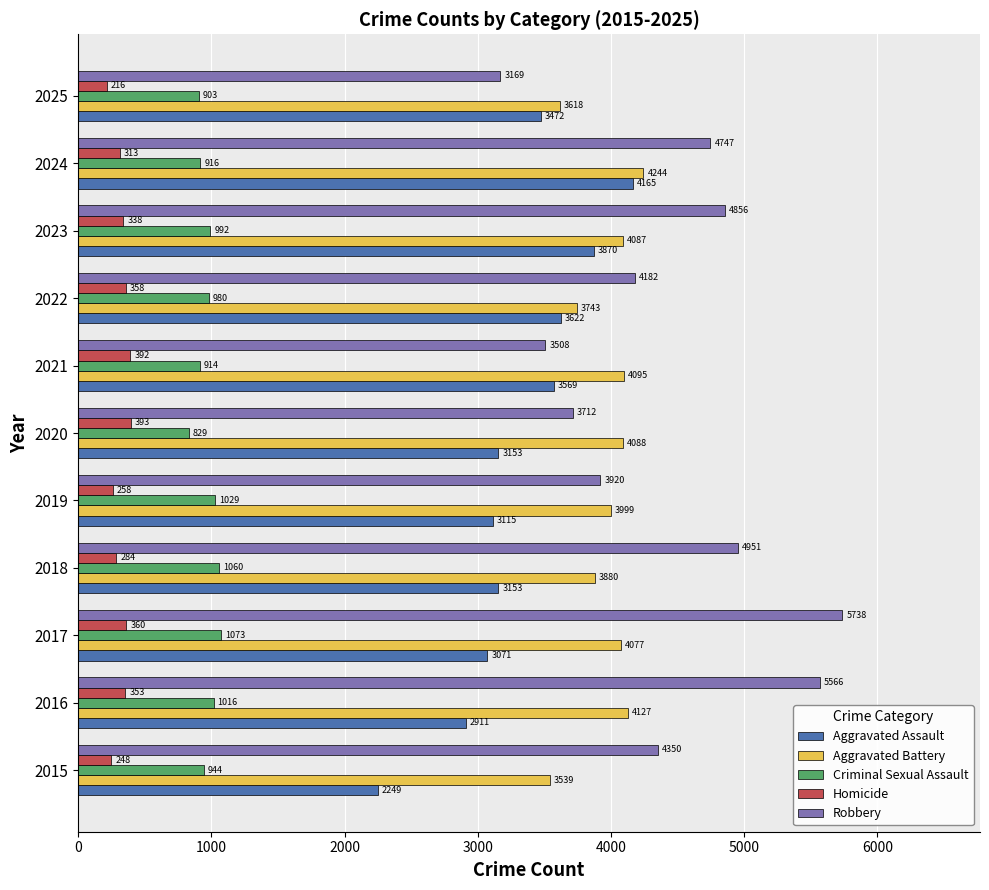

What is the difference between the Robbery values at 2025 and 2024?

1578